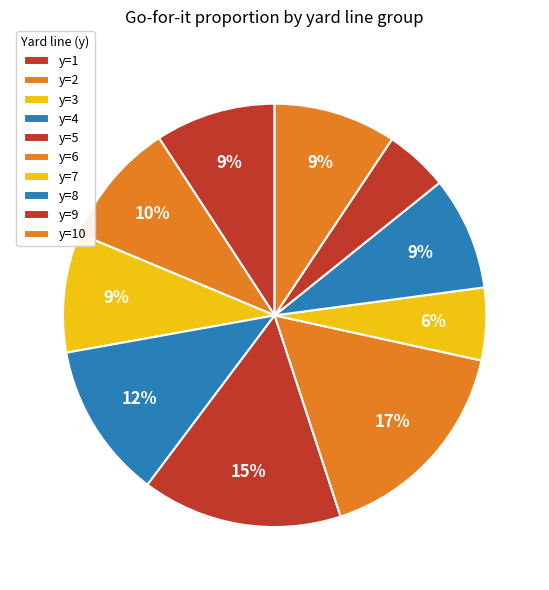

Is there any slice that represents more than half of the pie?

No